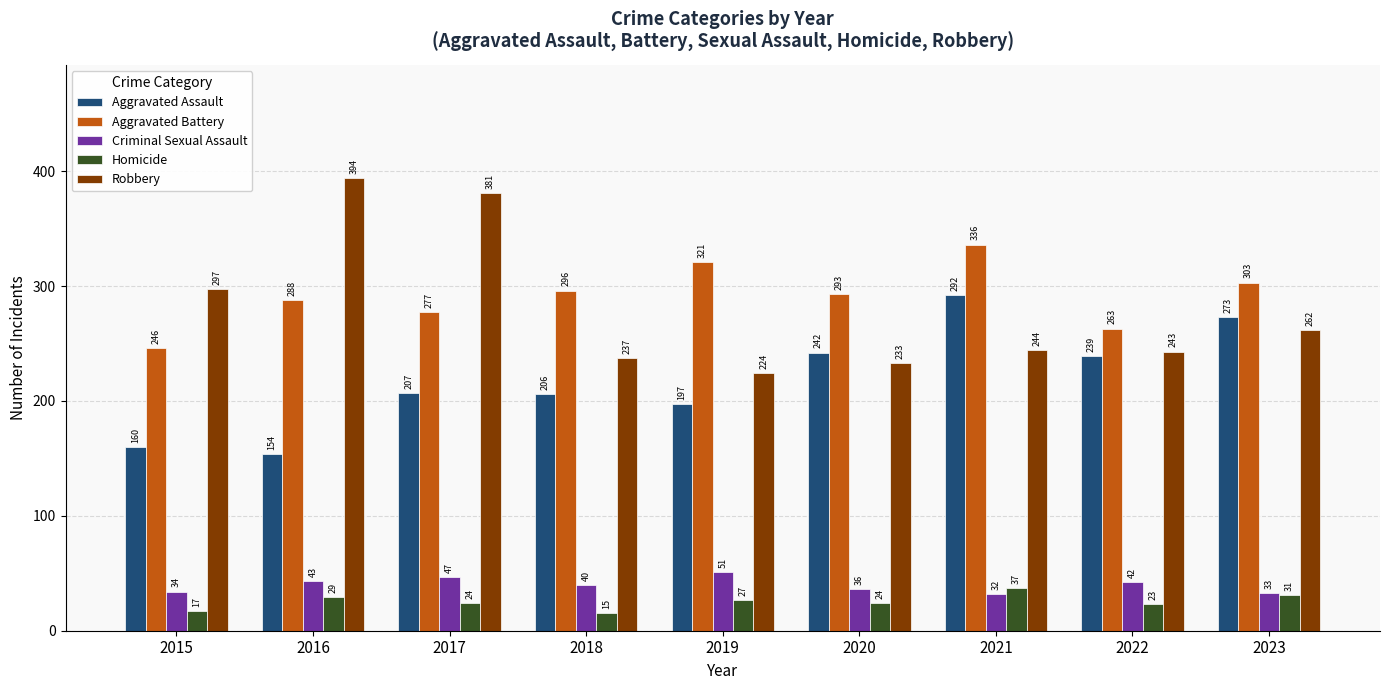

Rank the categories by Robbery value from lowest to highest.

2019, 2020, 2018, 2022, 2021, 2023, 2015, 2017, 2016